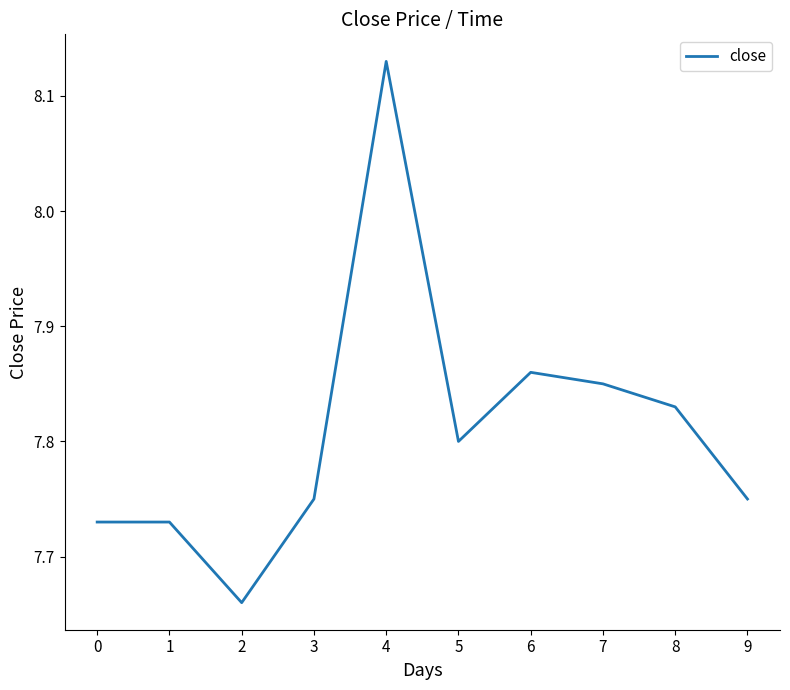

How many distinct data groups are displayed?

1